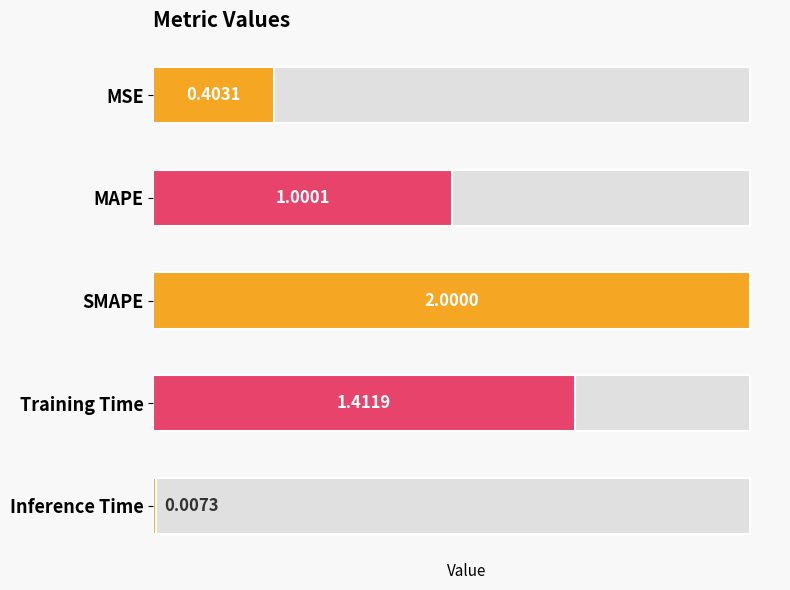

Is it true that the value at Inference Time is 0.0?

False